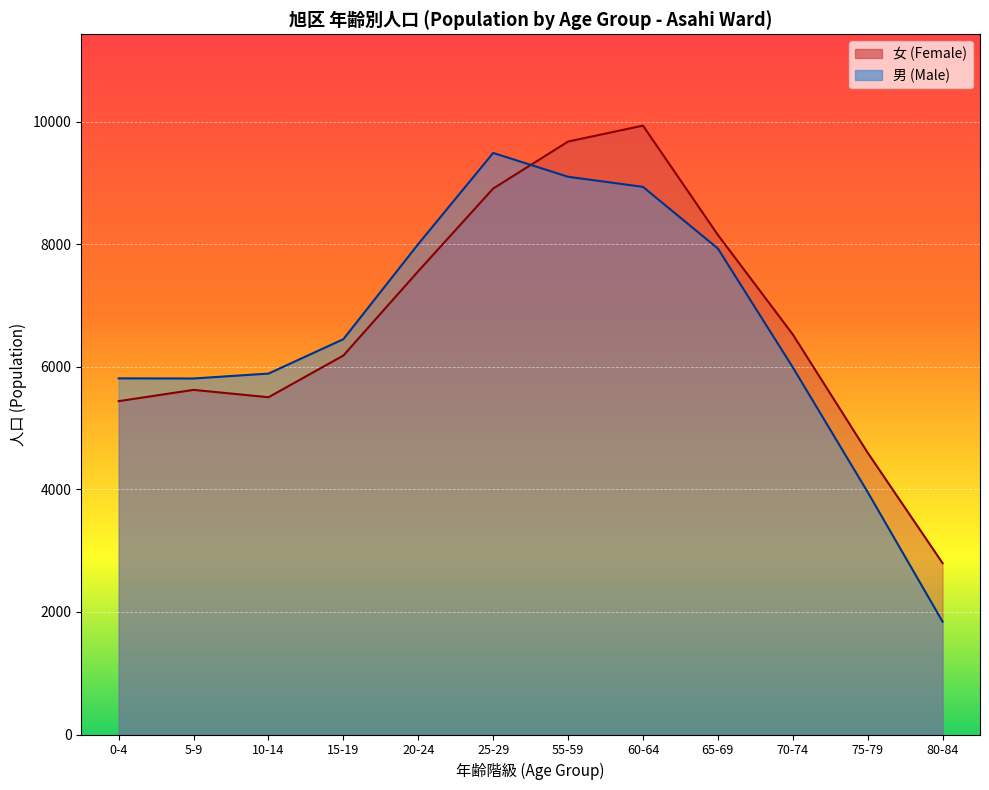

What is the greatest value displayed?

9940